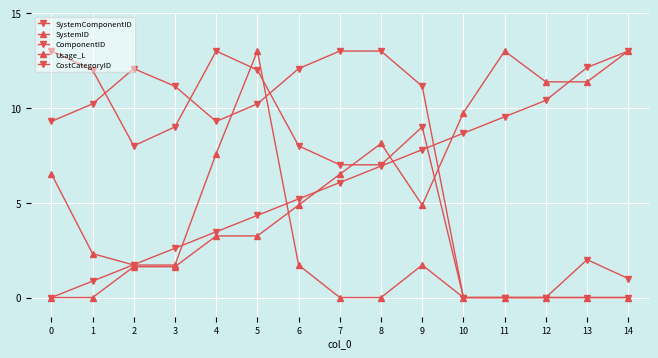

What is the difference between the second highest and second lowest values in the SystemID series?

13.0